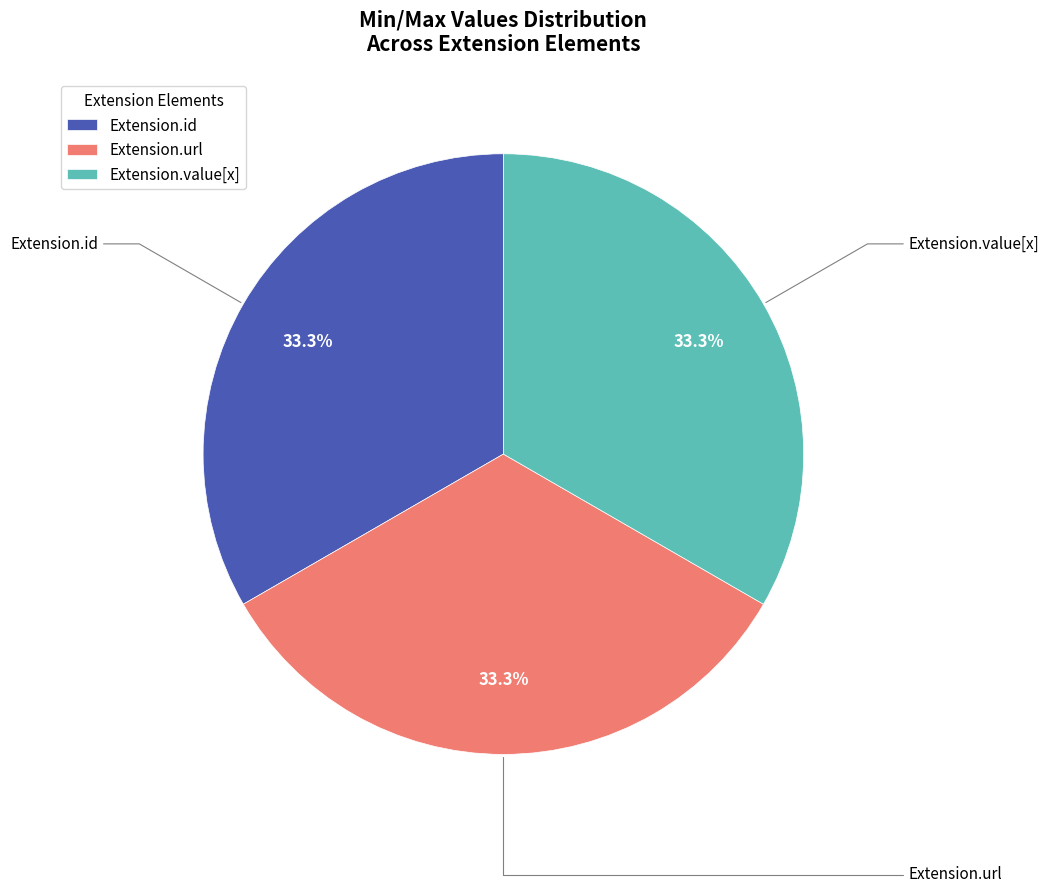

How many slices are in this pie chart?

3